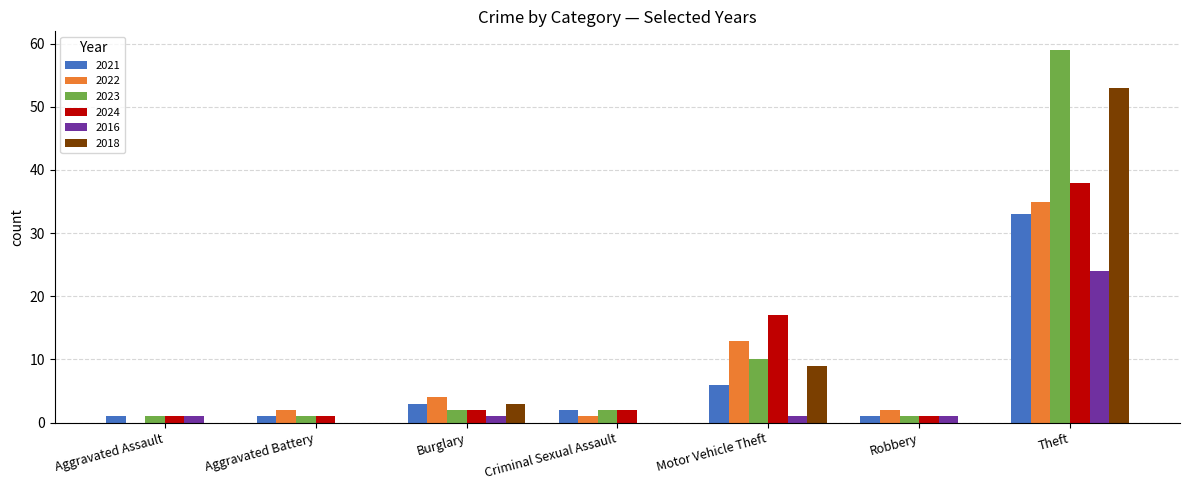

Which series has the largest total across all categories?

2023